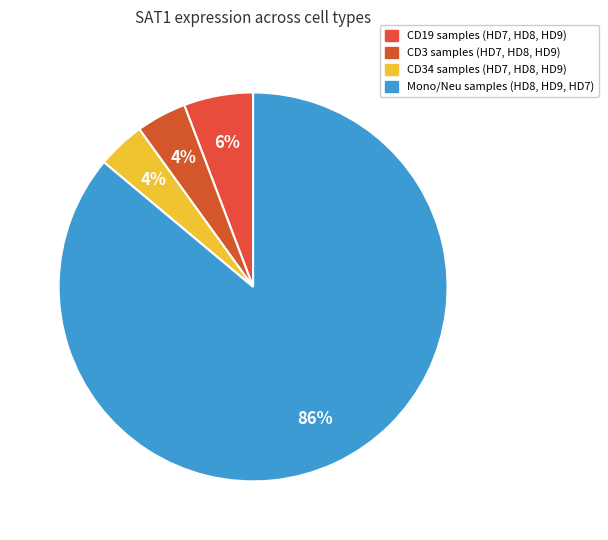

How many slices are in this pie chart?

4